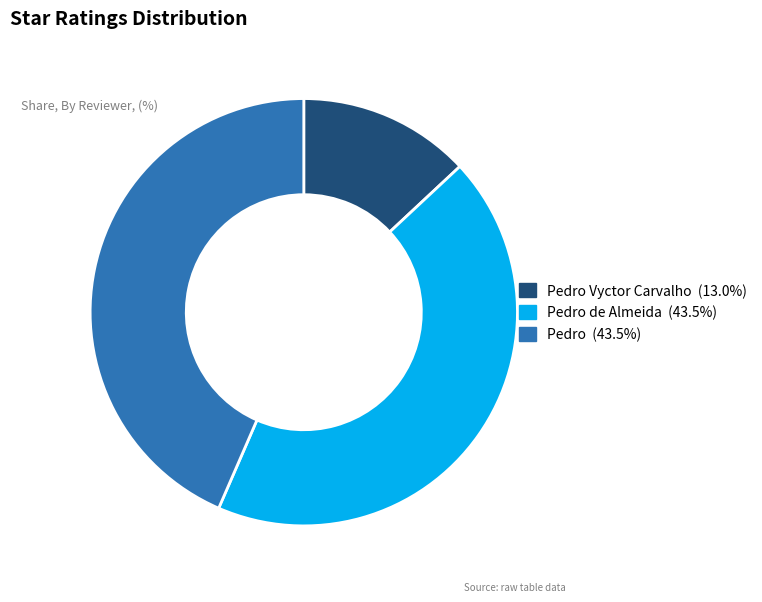

Does any single category account for the majority?

No